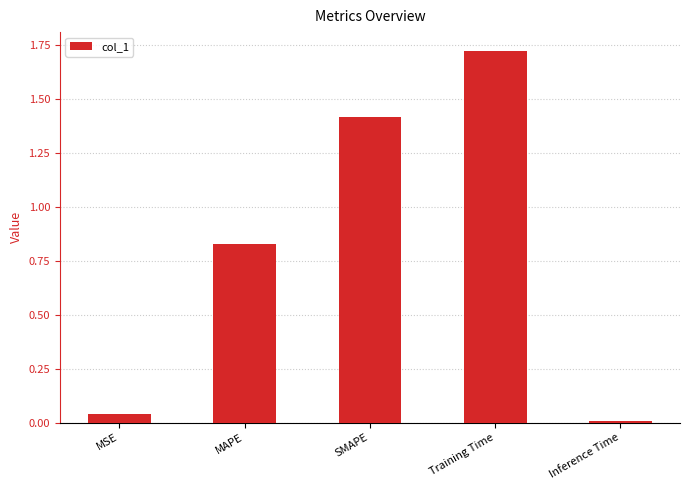

At which label is the value closest to 0?

Inference Time